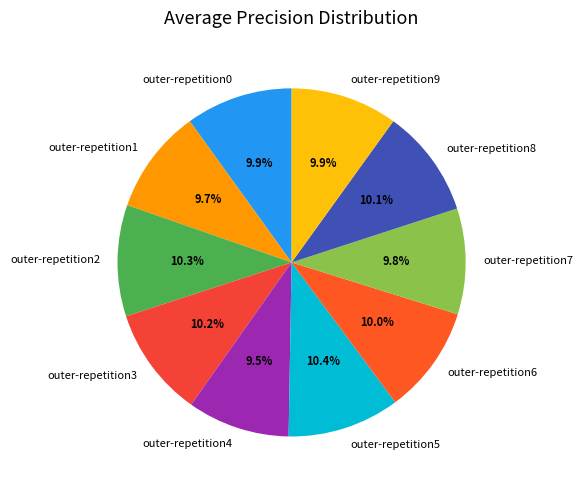

Does outer-repetition8 account for over 50% of the chart?

No